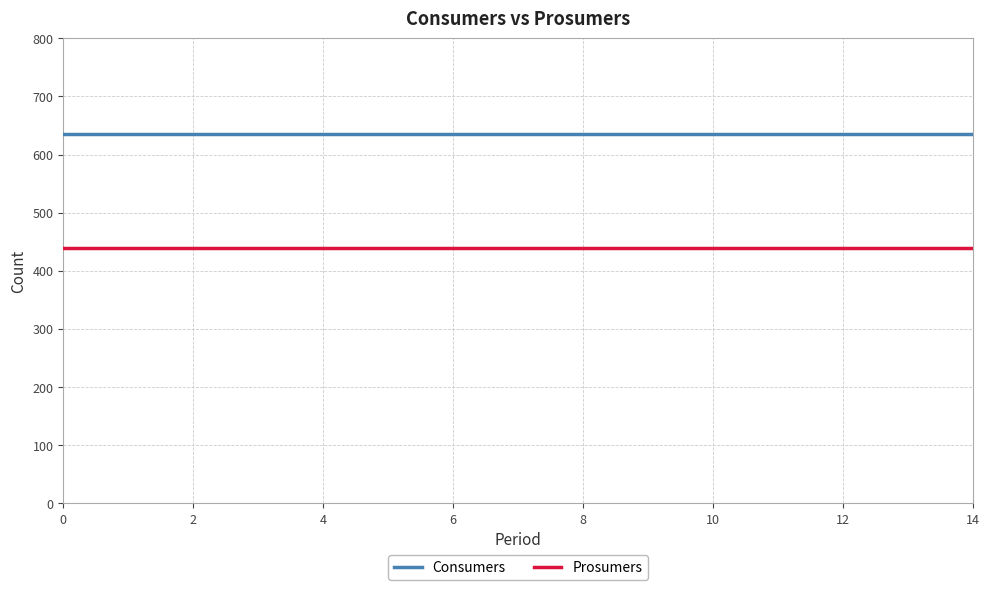

What is the minimum value shown in the chart?

440